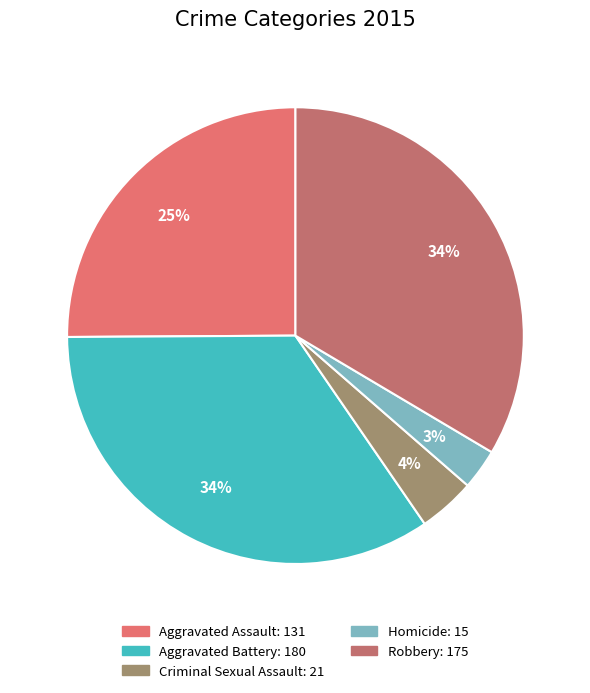

To the nearest percent, what portion does Homicide represent?

3%